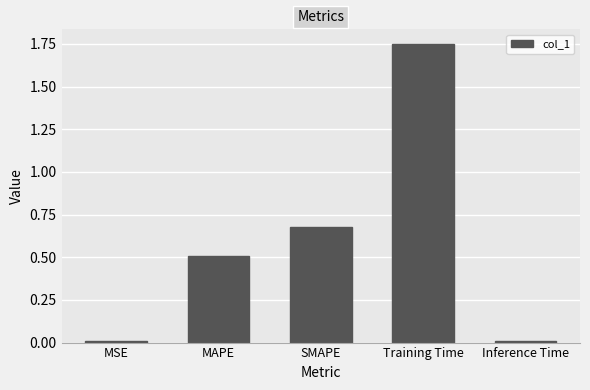

What is the label of the 3rd bar from the right?

SMAPE